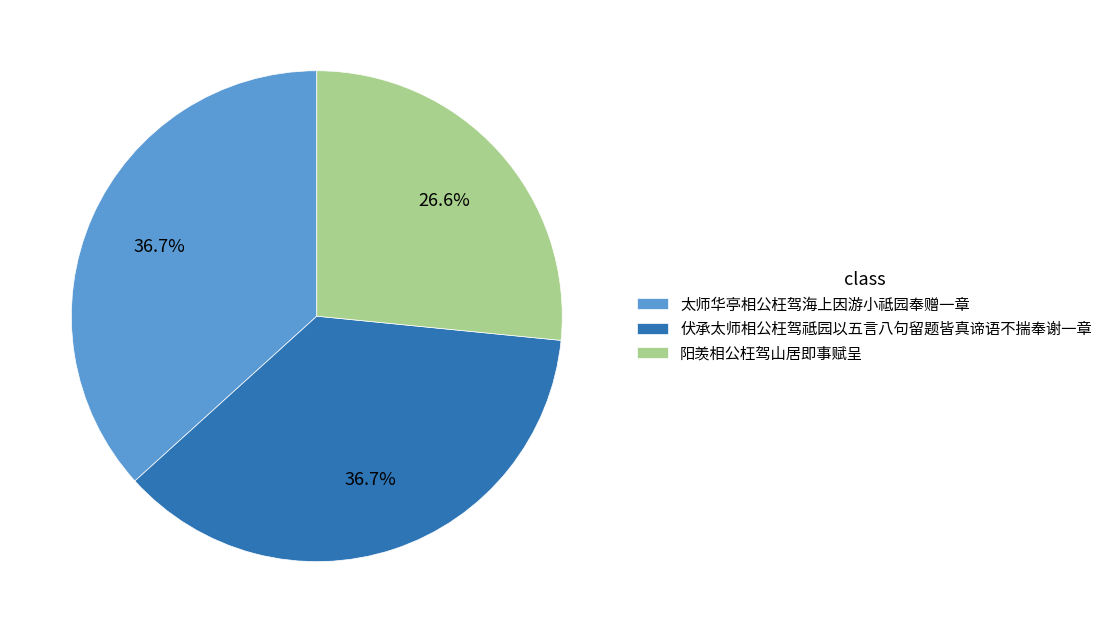

Does 阳羡相公枉驾山居即事赋呈 represent more than half of the total?

No